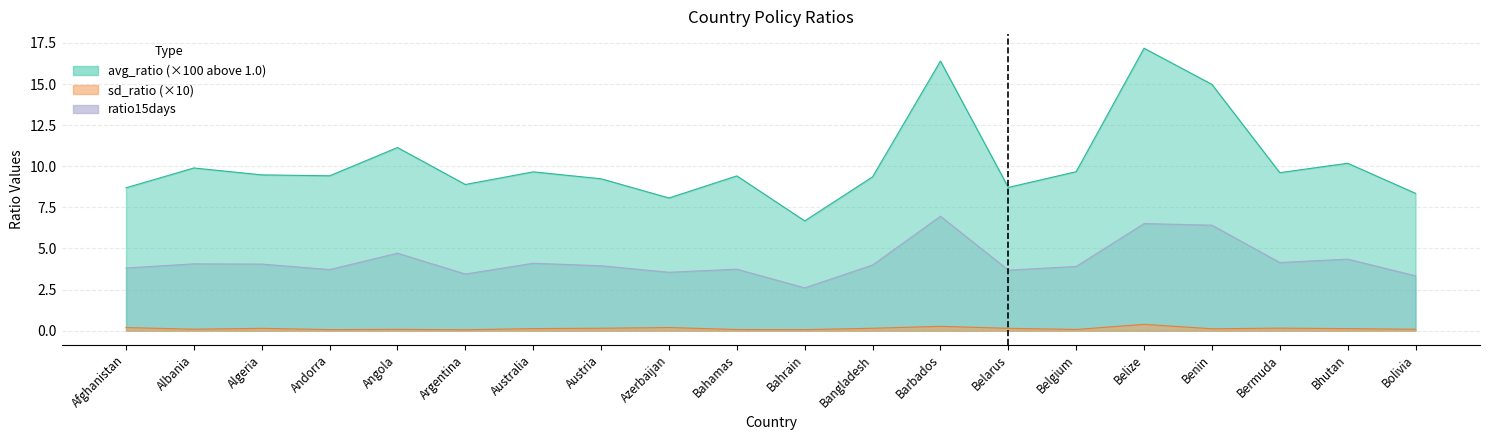

Is it true that ratio15days equals 3.5 at Benin?

False